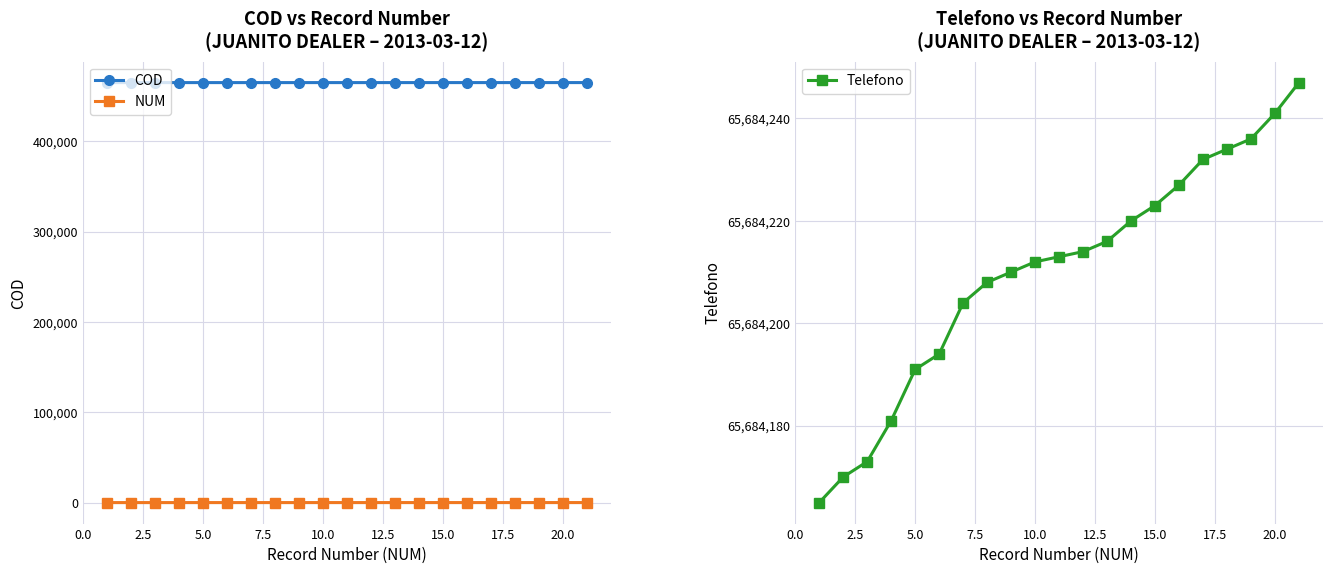

True or false: Telefono has more than 2 points higher than both neighbors.

False